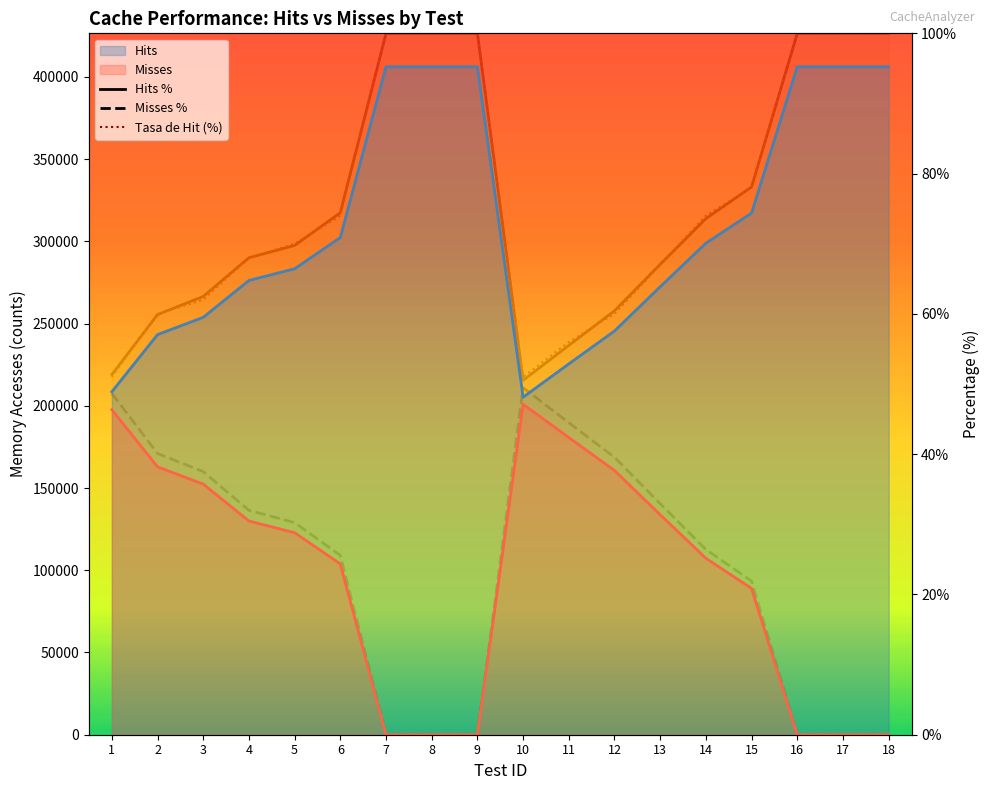

At 5, list the series in order from smallest to largest.

Misses %, Hits %, Tasa de Hit (%)